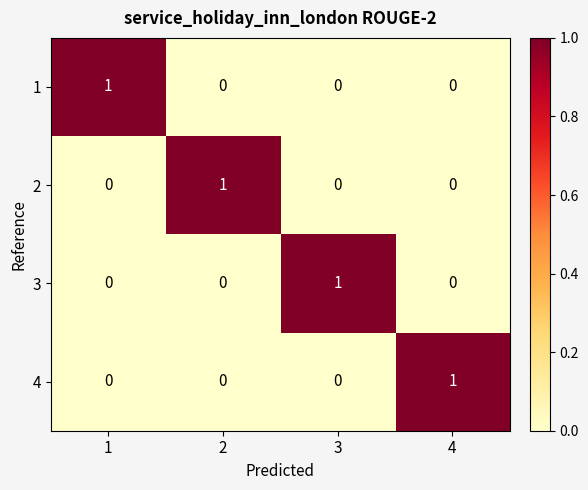

At how many categories does at least one series exceed 0?

4